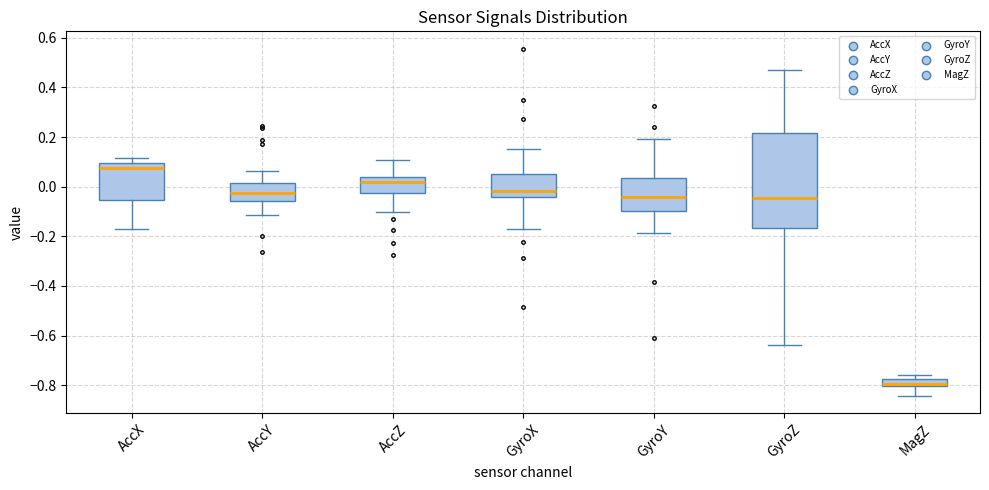

Where is the upper edge of the box for GyroZ on the y-axis? The values are not printed on the chart, so give them approximately, as read against the axis.

0.22